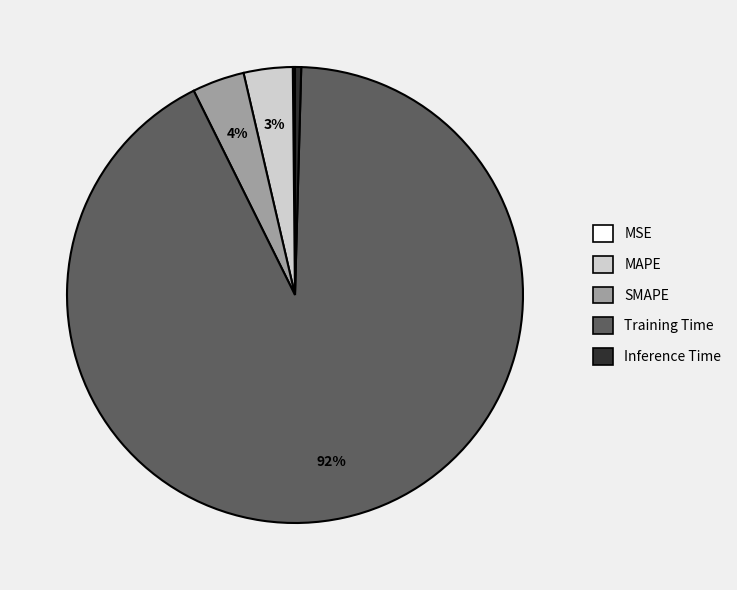

To the nearest percent, what portion does SMAPE represent?

4%